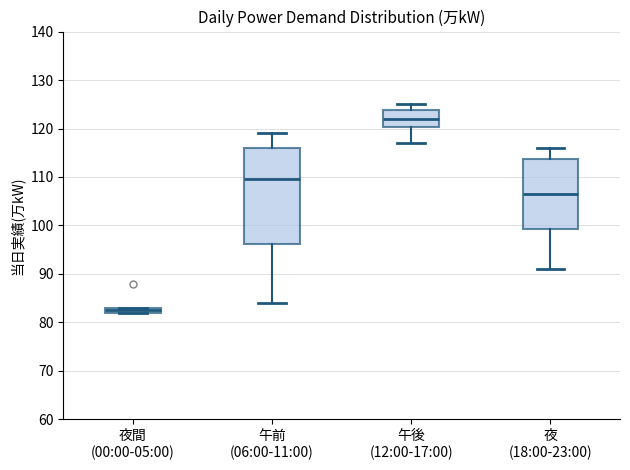

Where does the lower whisker of the box for 夜 (18:00-23:00) end on the y-axis? The values are not printed on the chart, so give them approximately, as read against the axis.

91